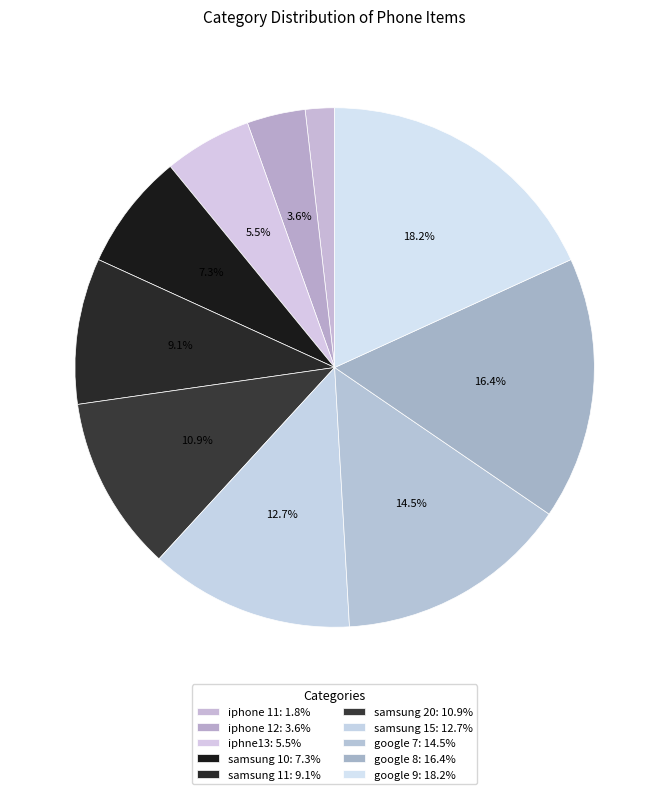

How many slices are in this pie chart?

10